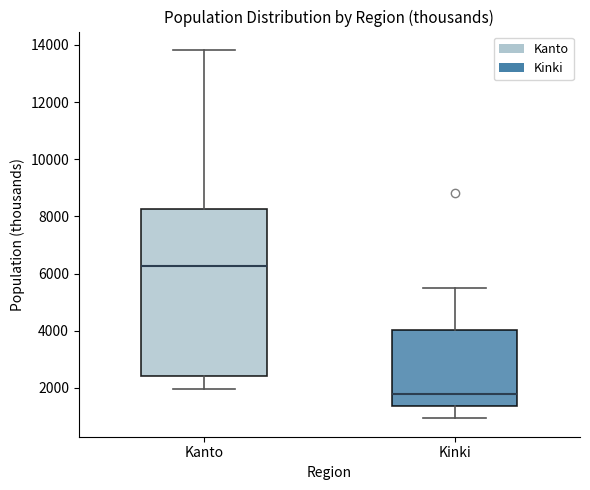

Reading left to right, transcribe this box plot: for each box, give where its median line is, the range the box spans, and where its two whiskers end, as read against the y-axis. The values are not printed on the chart, so give them approximately, as read against the axis.

Kanto: median 6200, box 2400 to 8200, whiskers 2000 to 13800
Kinki: median 1800, box 1400 to 4000, whiskers 1000 to 5400